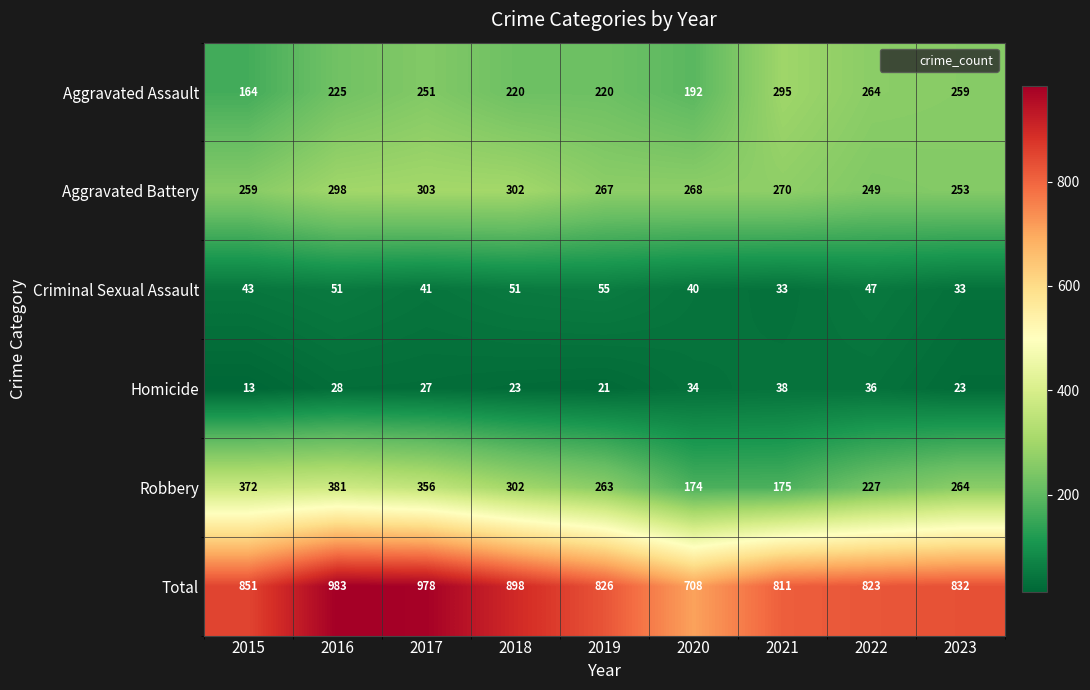

What is the difference between the Homicide values at 2016 and 2019?

7